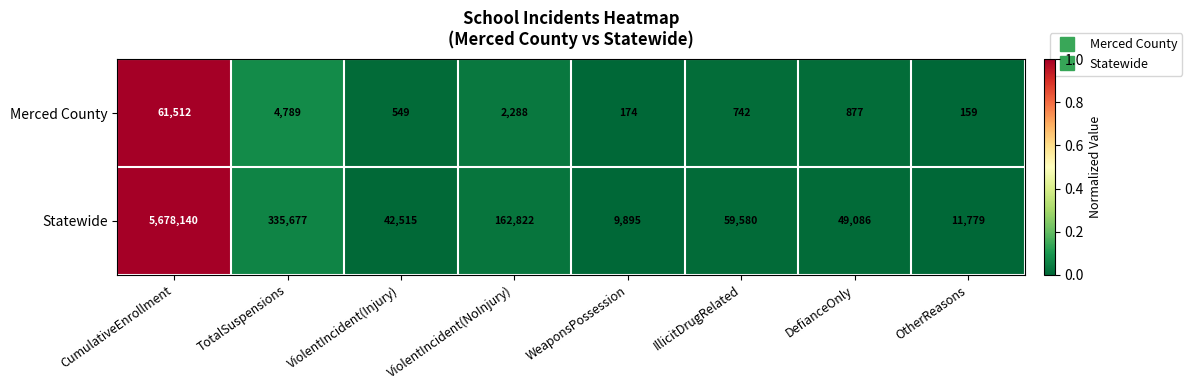

At which category is the sum across all series the highest?

CumulativeEnrollment